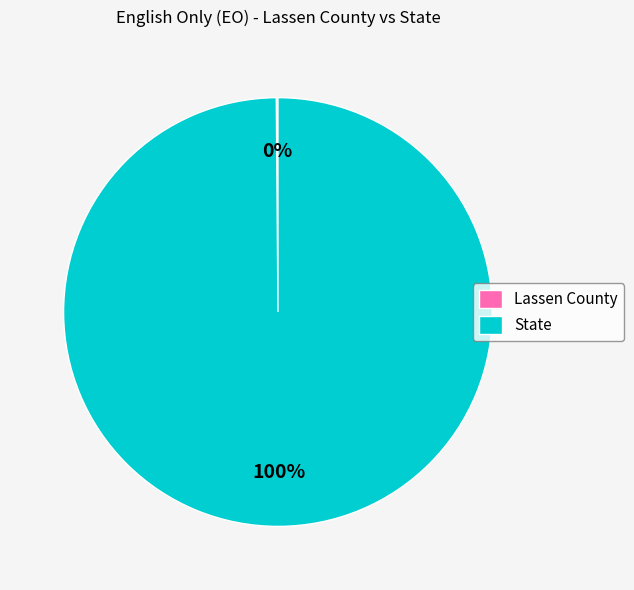

True or false: State accounts for 89% of the total.

False